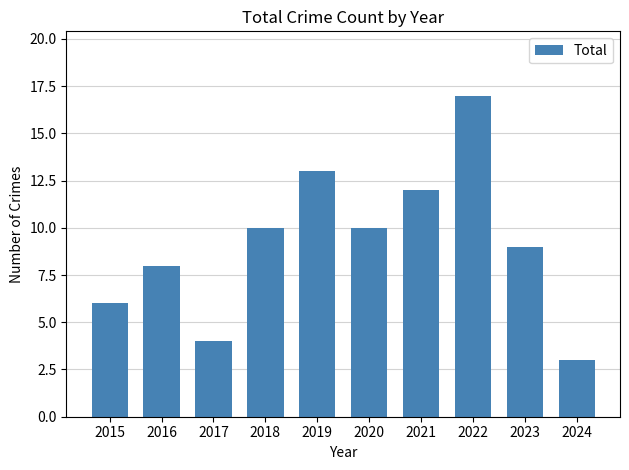

Read the value at 2024.

3